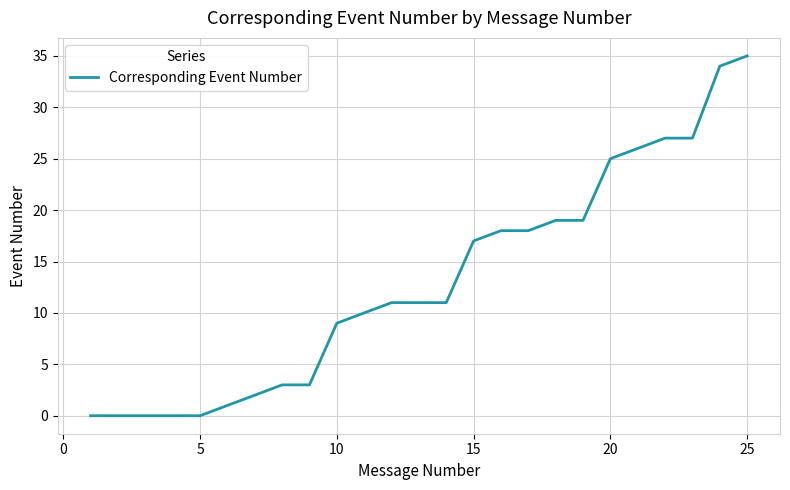

How many lines are shown in the chart?

1